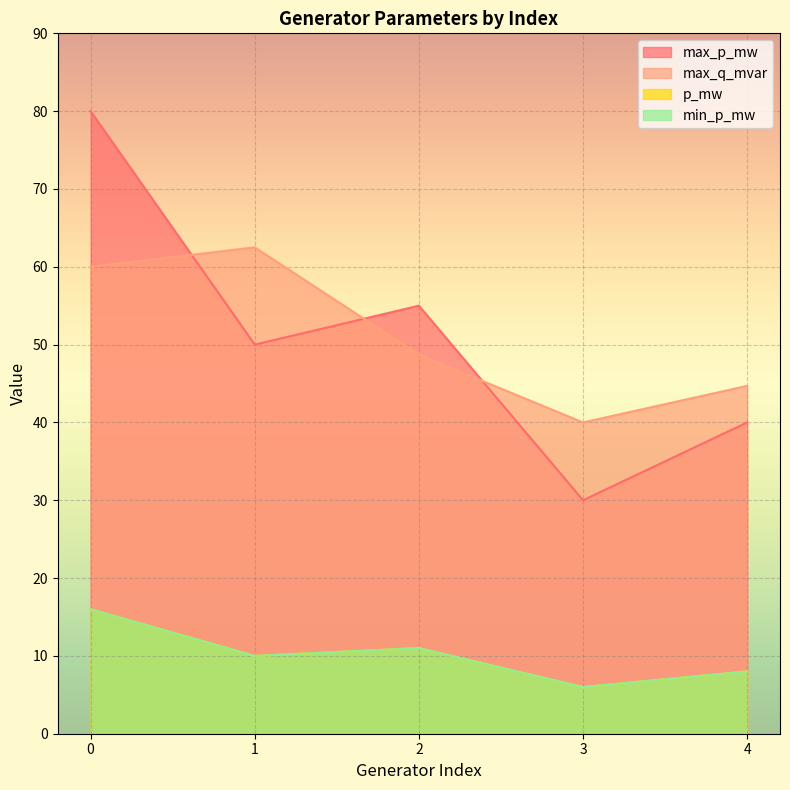

Is the value of p_mw at 0 greater than the value of max_q_mvar at 4?

No